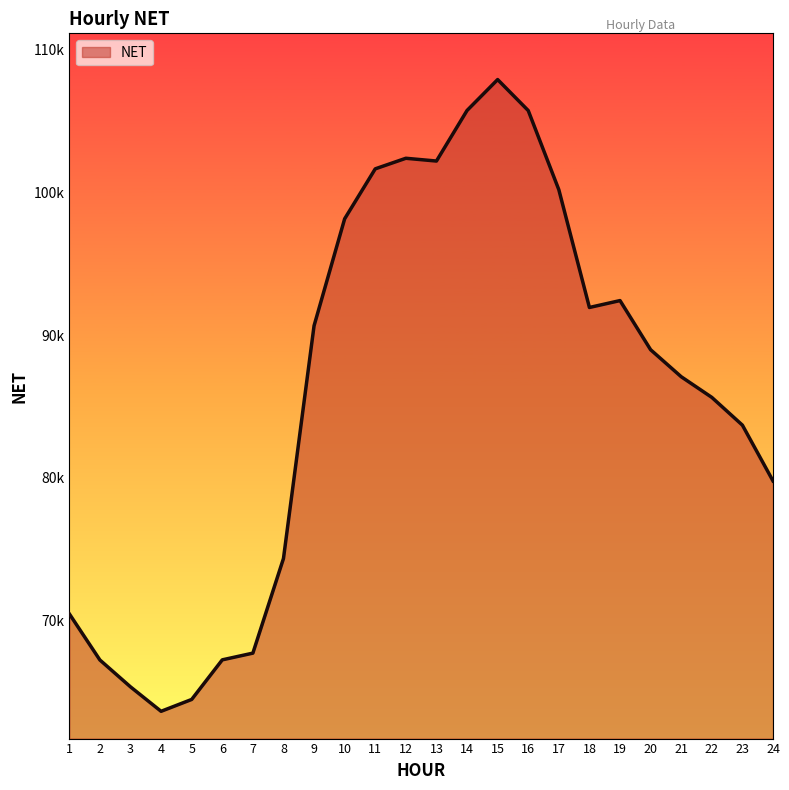

What is the value of the 10th point from the left?

98136.6